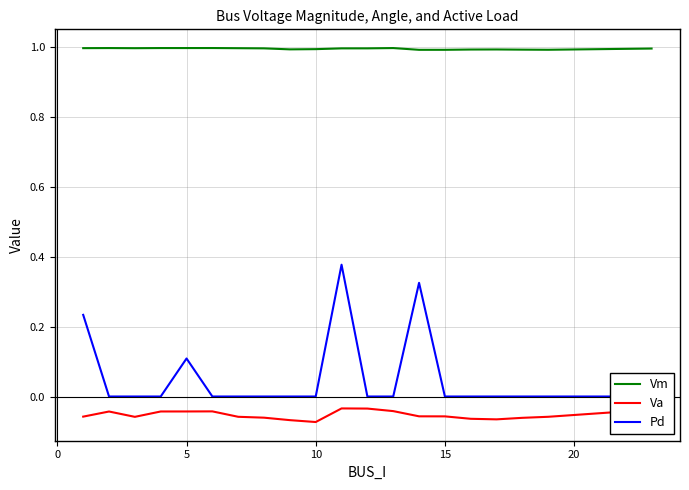

What is the maximum value for Vm?

1.0